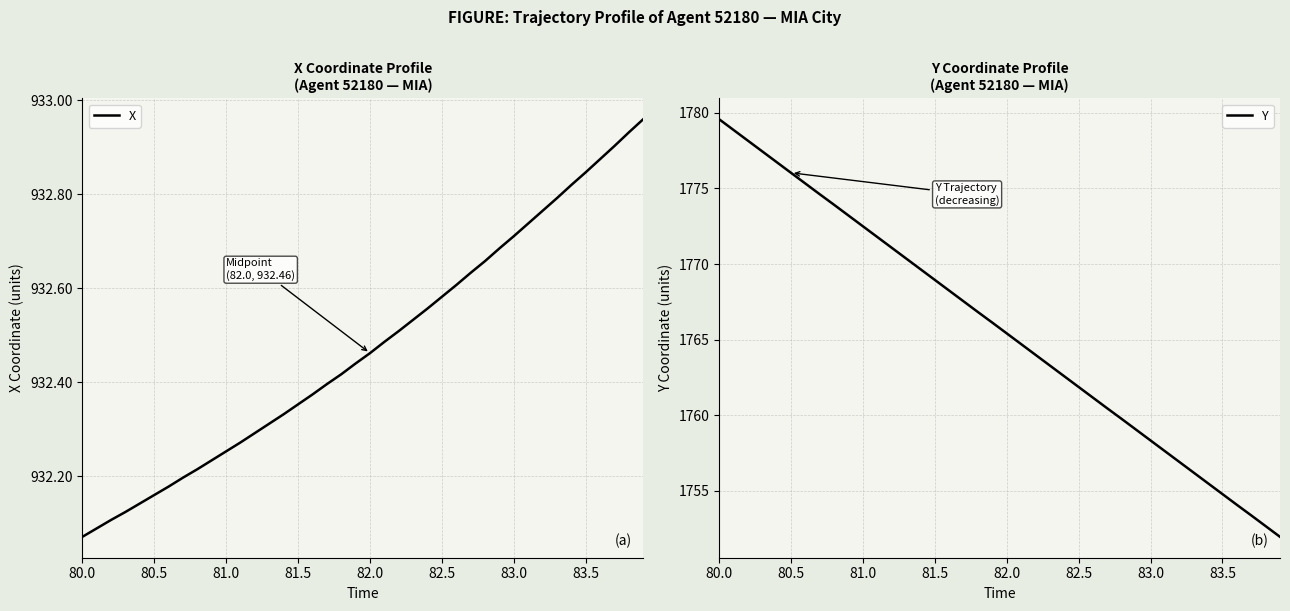

True or false: X has a value of 1337.5 at 80.5.

False